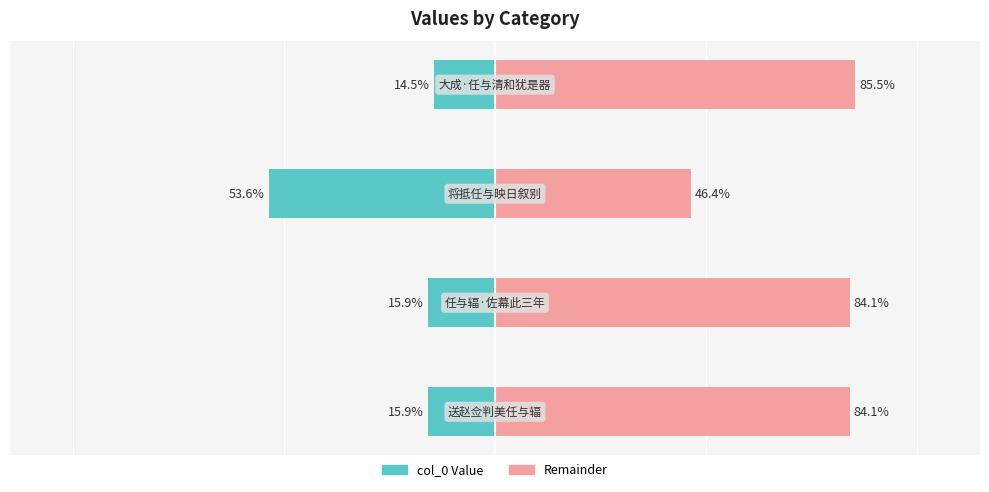

Between 2 and 3, which series saw the biggest shift?

col_0 (left)